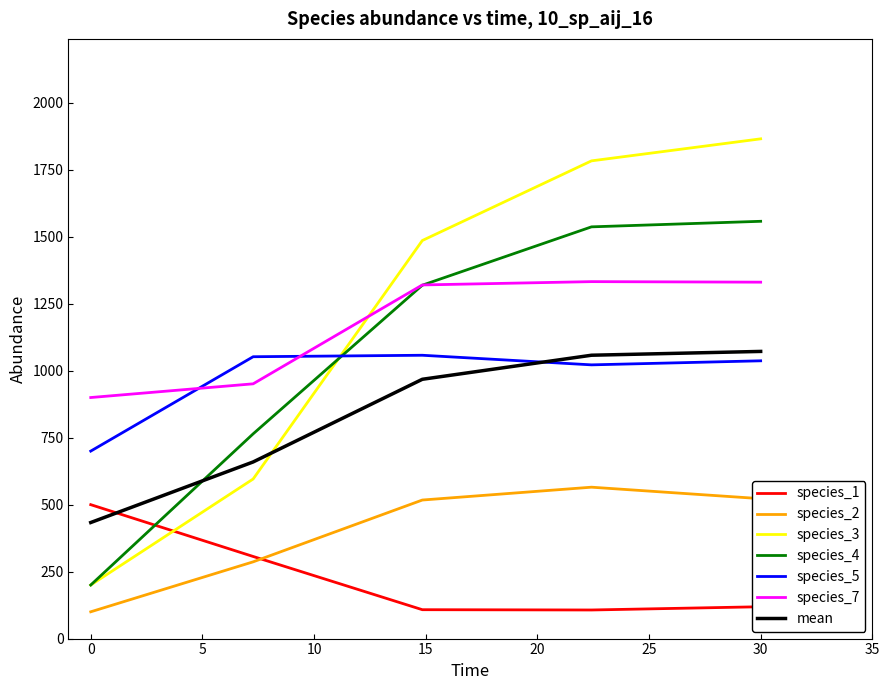

What is the greatest value displayed?

1865.9